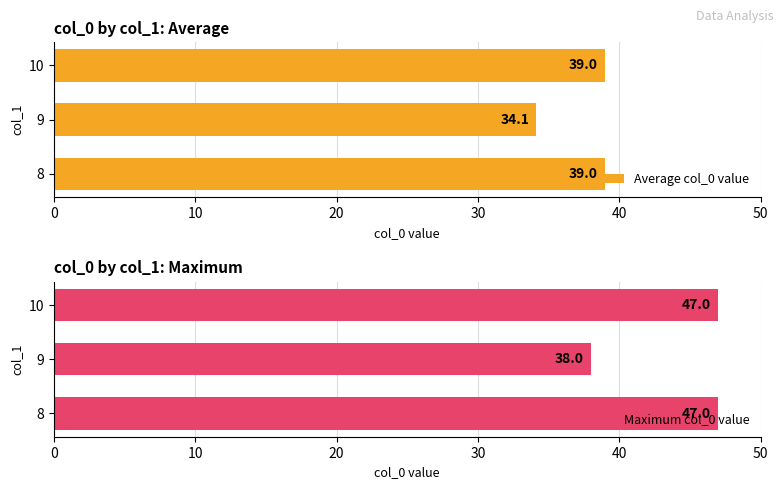

What is the difference between the second highest and minimum values in the Maximum col_0 value series?

9